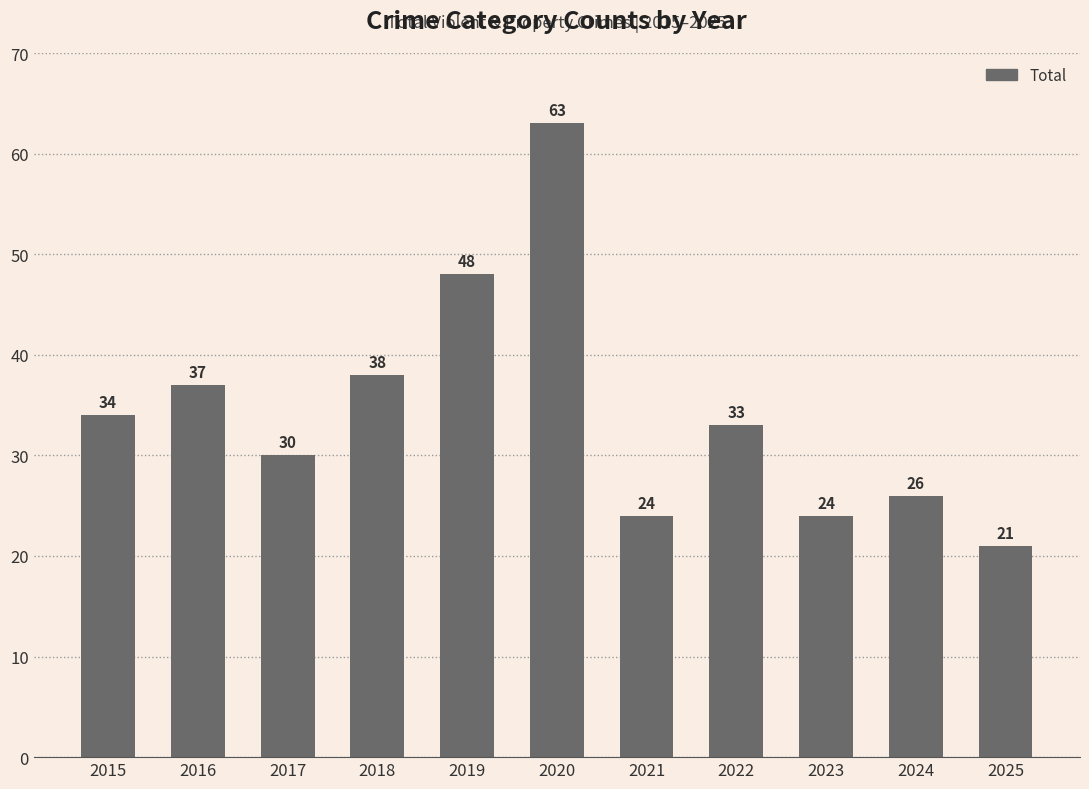

How many bars are there in total?

11